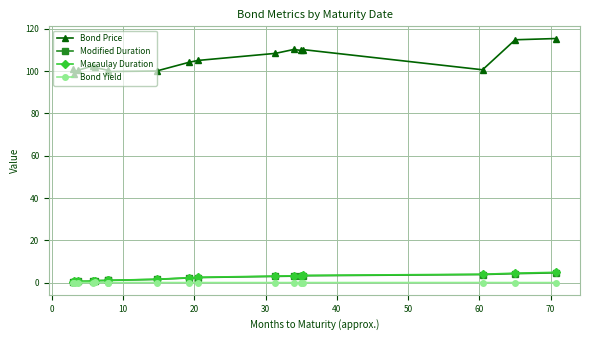

What is the greatest value displayed?

115.3